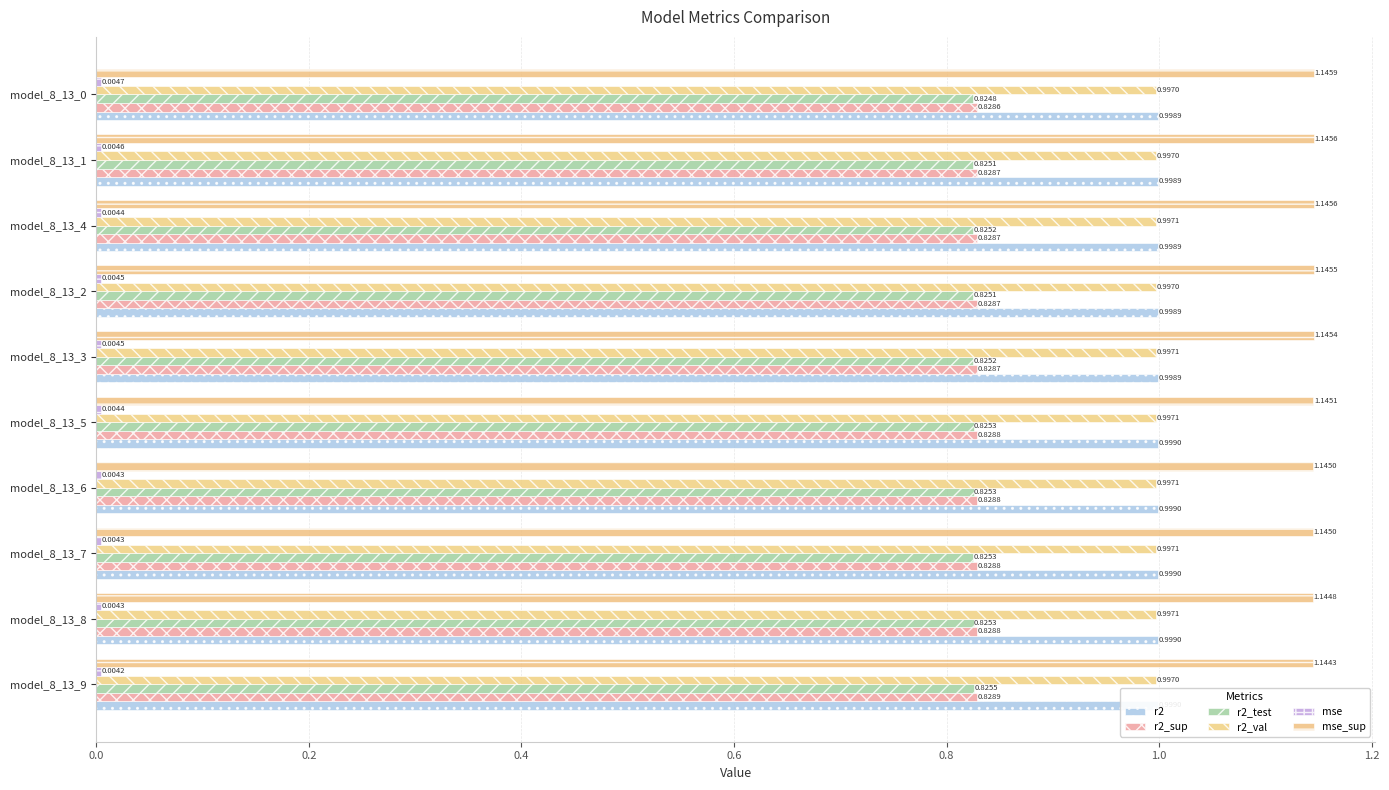

Reading left to right, list all the values displayed in this chart.

r2: 1.0	1.0	1.0	1.0	1.0	1.0	1.0	1.0	1.0	1.0
r2_sup: 0.8	0.8	0.8	0.8	0.8	0.8	0.8	0.8	0.8	0.8
r2_test: 0.8	0.8	0.8	0.8	0.8	0.8	0.8	0.8	0.8	0.8
r2_val: 1.0	1.0	1.0	1.0	1.0	1.0	1.0	1.0	1.0	1.0
mse: 0.0	0.0	0.0	0.0	0.0	0.0	0.0	0.0	0.0	0.0
mse_sup: 1.1	1.1	1.1	1.1	1.1	1.1	1.1	1.1	1.1	1.1